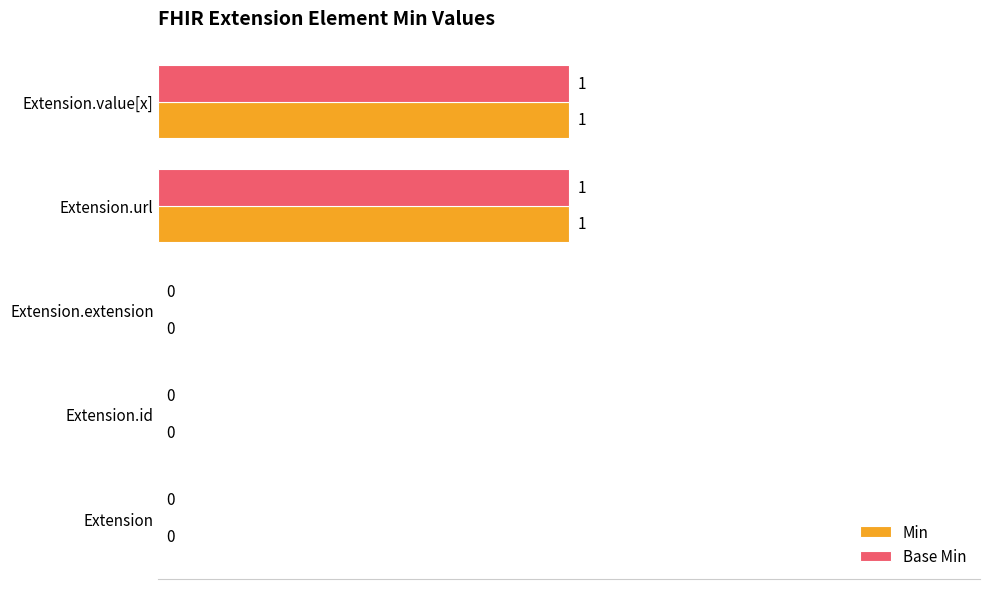

Is it true that Min equals 1 at Extension.value[x]?

True